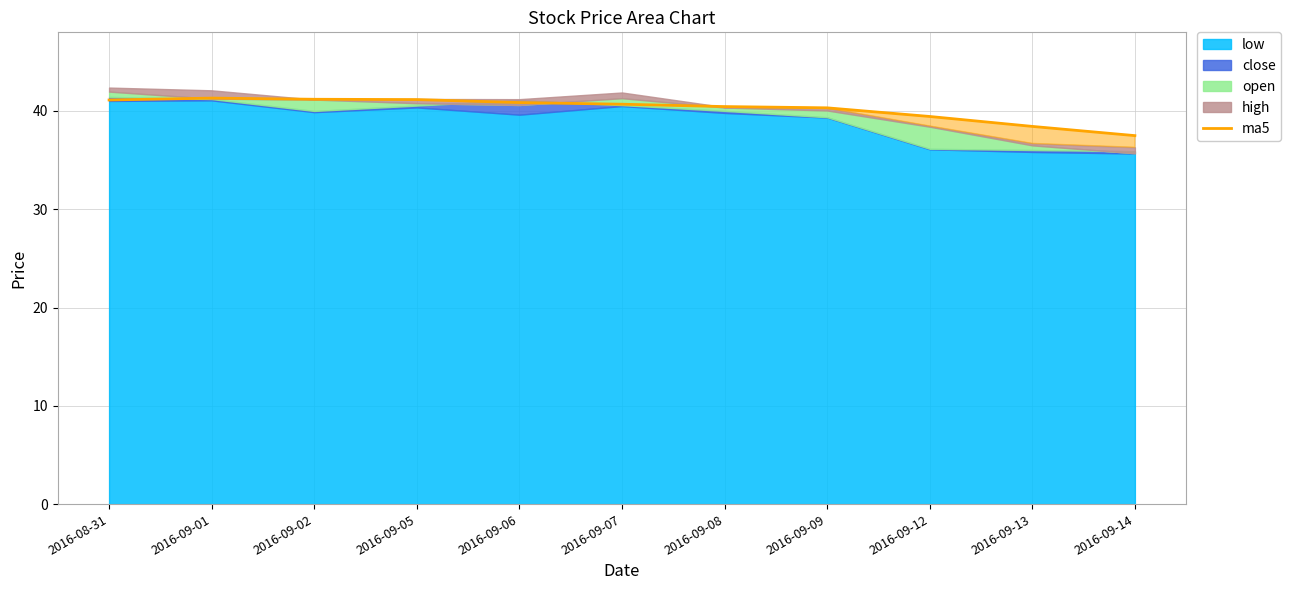

What is the value of the 10th point from the left?

38.4